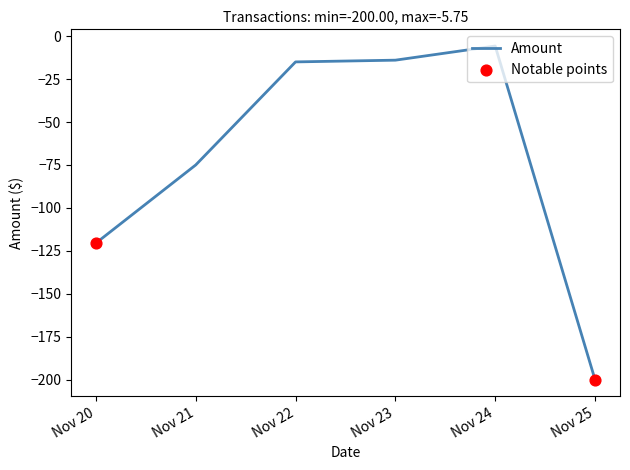

Which has a higher value, Nov 24 or Nov 23?

Nov 24